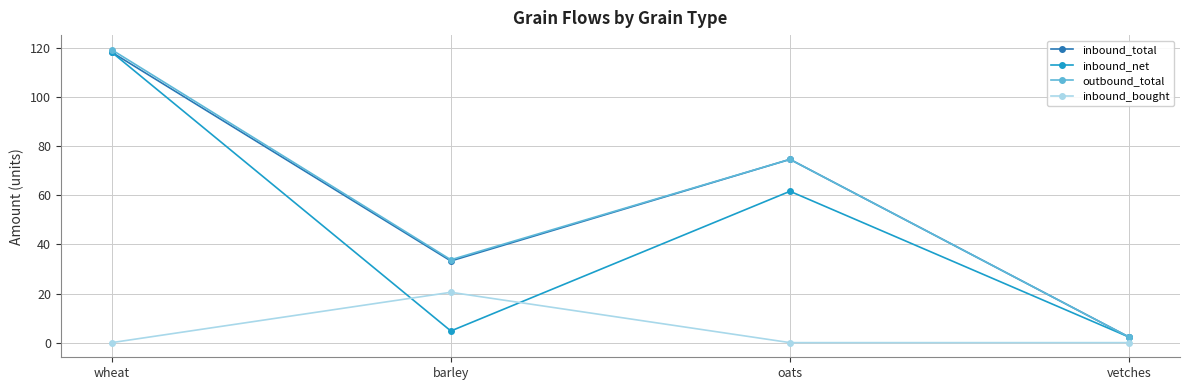

Where does the outbound_total series first go above 74?

wheat